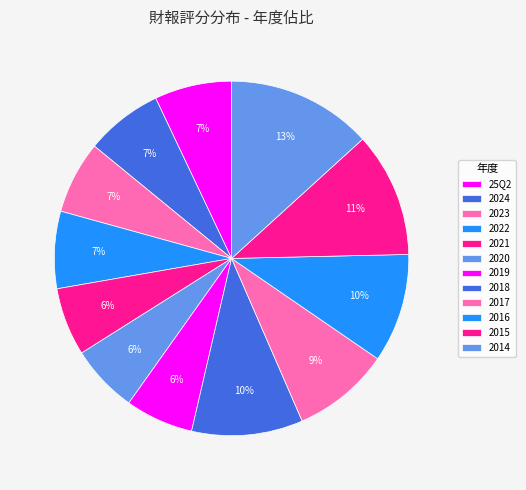

What percentage do 2020 and 2023 together represent?

12.8%